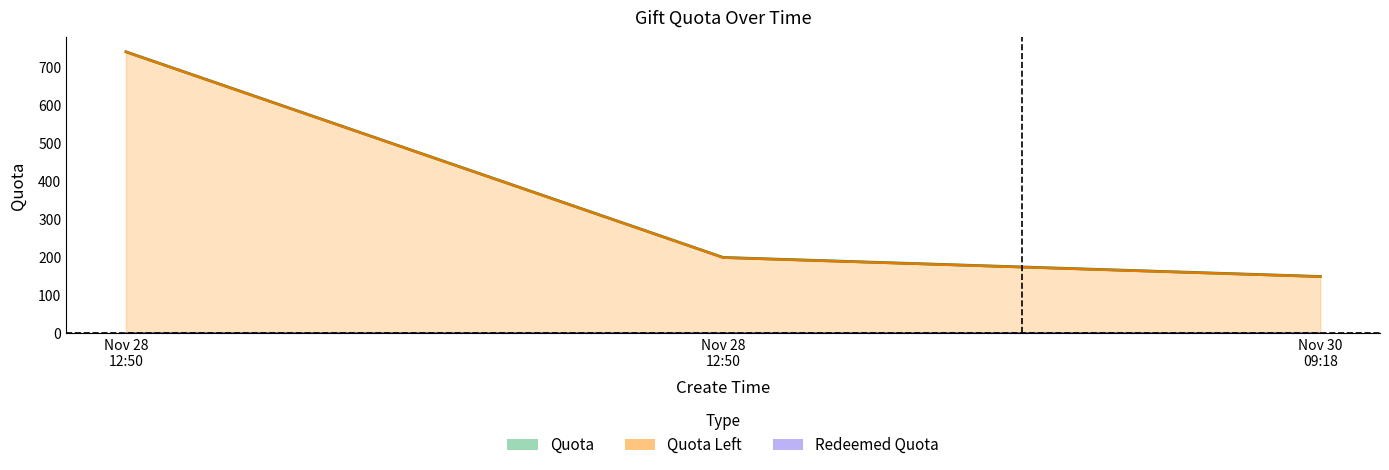

True or false: Redeemed Quota line has a value of 0.6 at Nov 28
12:50.

False